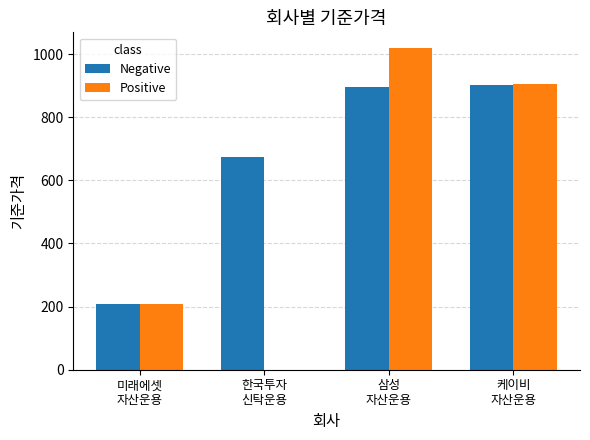

At which label is Positive closest to 508?

미래에셋
자산운용